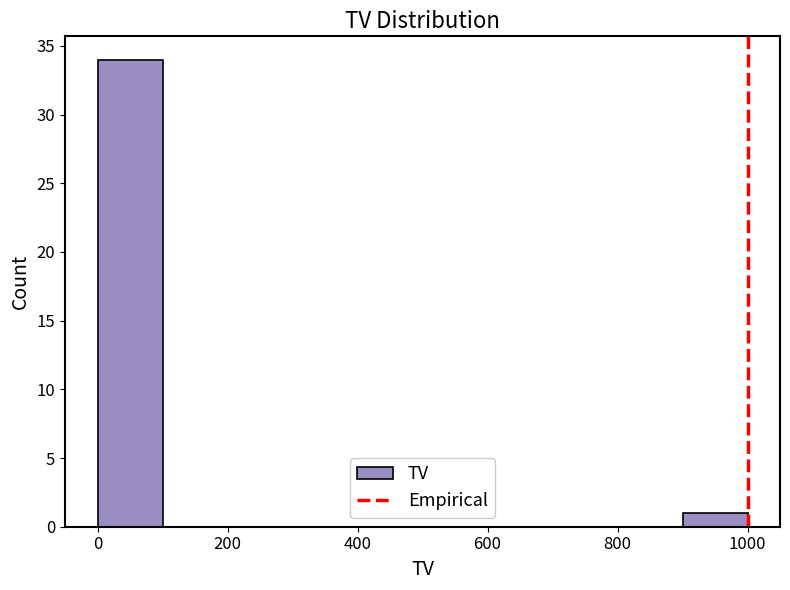

What is the height of the bar covering 900 to 1000 on the x-axis? The values are not printed on the chart, so give them approximately, as read against the axis.

1